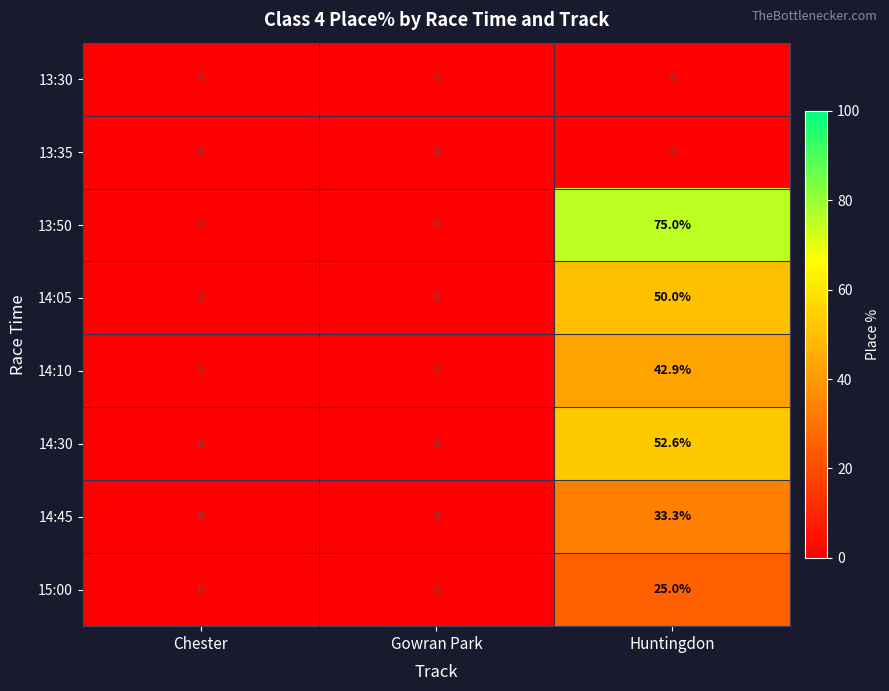

Reading left to right, extract all data points from this chart.

13:30: Chester=0.0	Gowran Park=0.0	Huntingdon=0.0
13:35: Chester=0.0	Gowran Park=0.0	Huntingdon=0.0
13:50: Chester=0.0	Gowran Park=0.0	Huntingdon=75.0
14:05: Chester=0.0	Gowran Park=0.0	Huntingdon=50.0
14:10: Chester=0.0	Gowran Park=0.0	Huntingdon=42.9
14:30: Chester=0.0	Gowran Park=0.0	Huntingdon=52.6
14:45: Chester=0.0	Gowran Park=0.0	Huntingdon=33.3
15:00: Chester=0.0	Gowran Park=0.0	Huntingdon=25.0